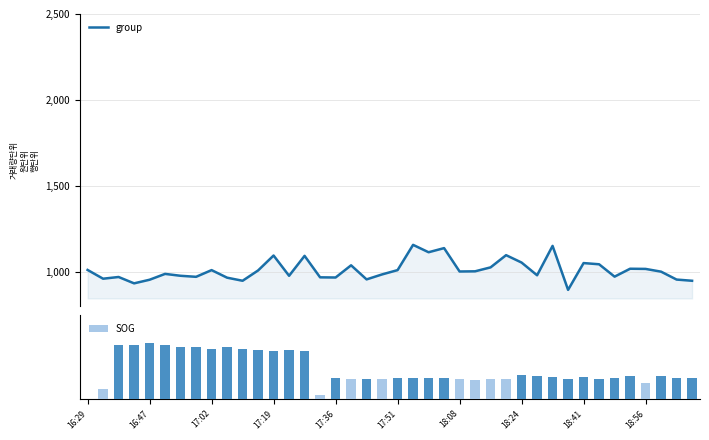

What is the highest value of the group series?

1156